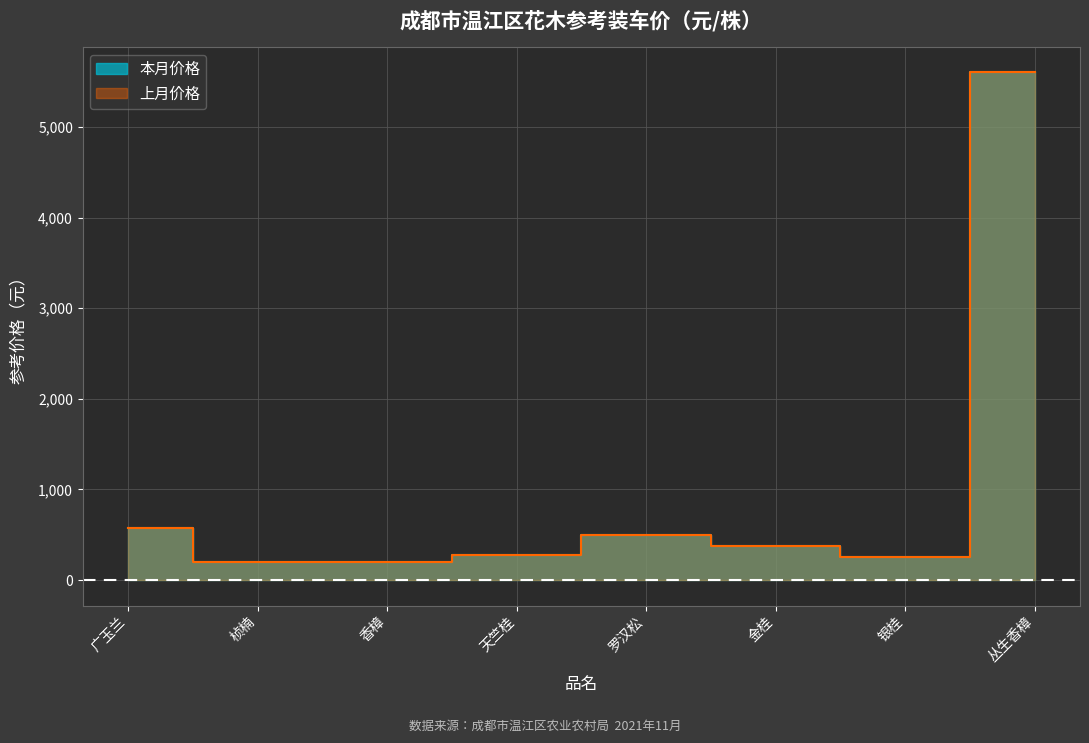

True or false: 上月价格 has a value of 250 at 广玉兰.

False